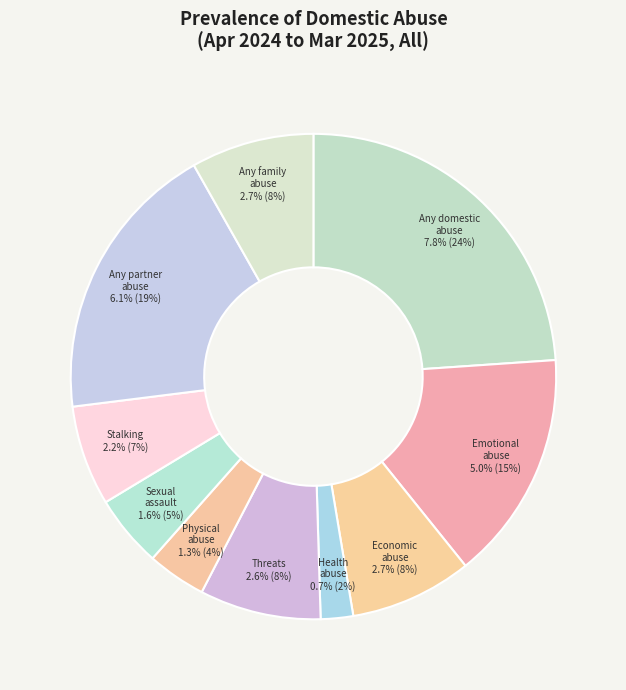

What percentage is the Threats (partner or family) slice, to the nearest percent?

8%